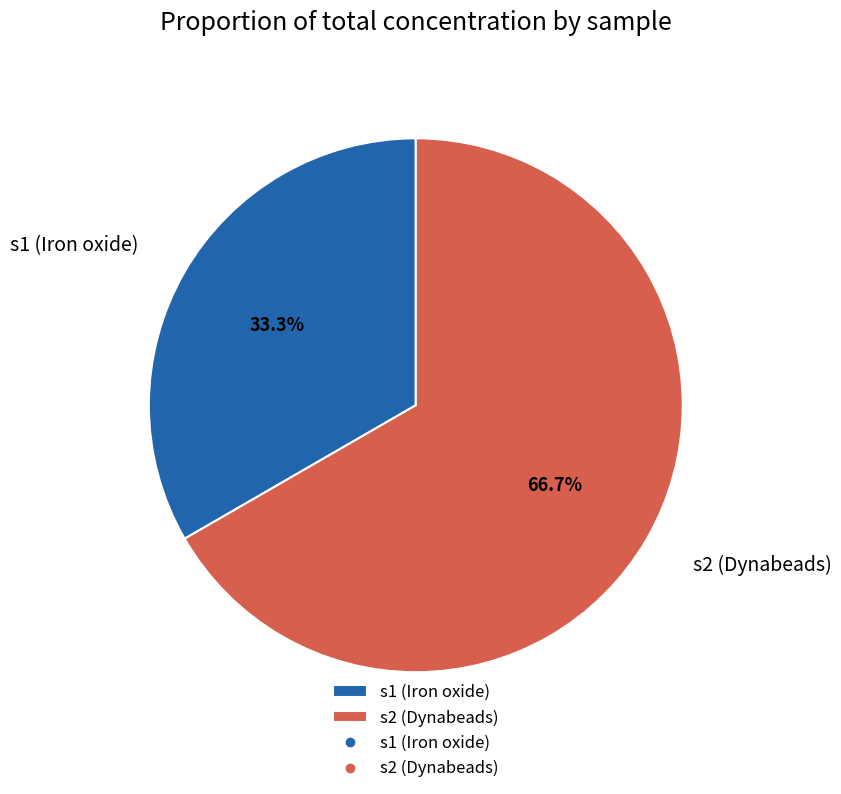

To the nearest percent, what portion does s1 represent?

33%